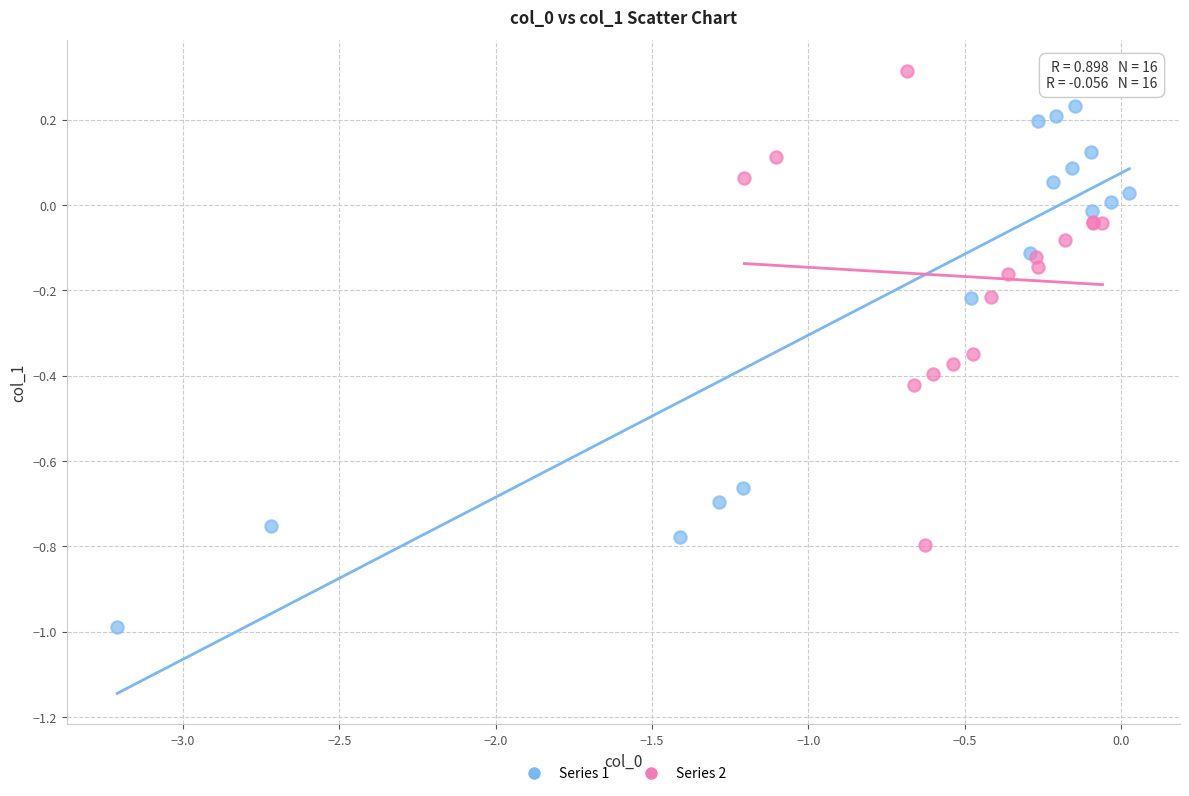

What are all the series names shown in the legend?

Series 1, Series 2